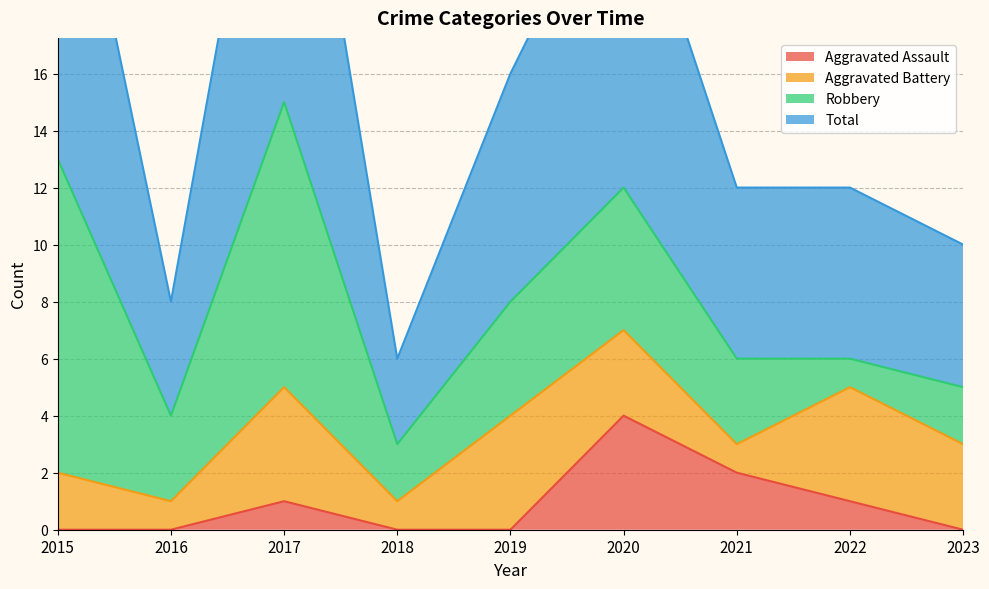

True or false: Aggravated Assault has a value of 1 at 2021.

False